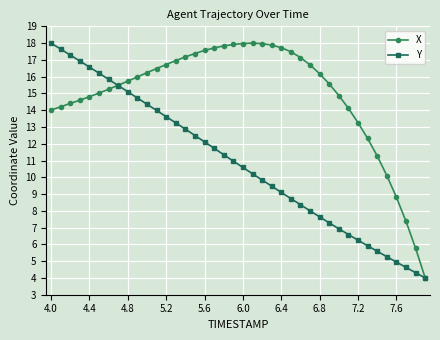

What is the minimum value for Y?

4.0